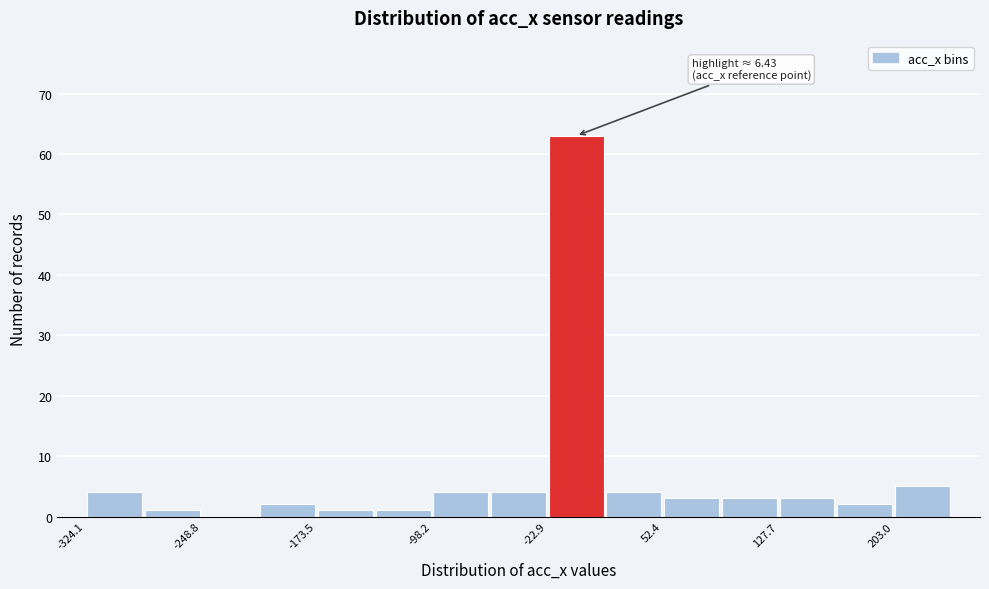

Read against the x-axis, roughly where is the centre of the tallest bar?

0